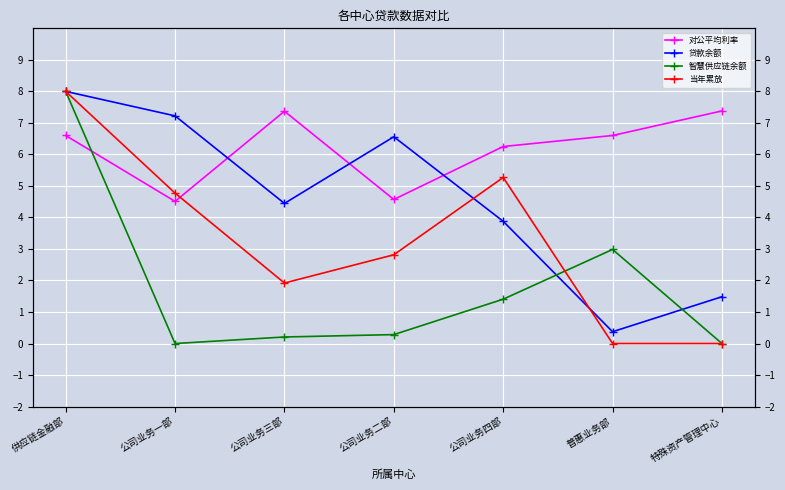

What is the label of the 3rd point from the right?

公司业务四部